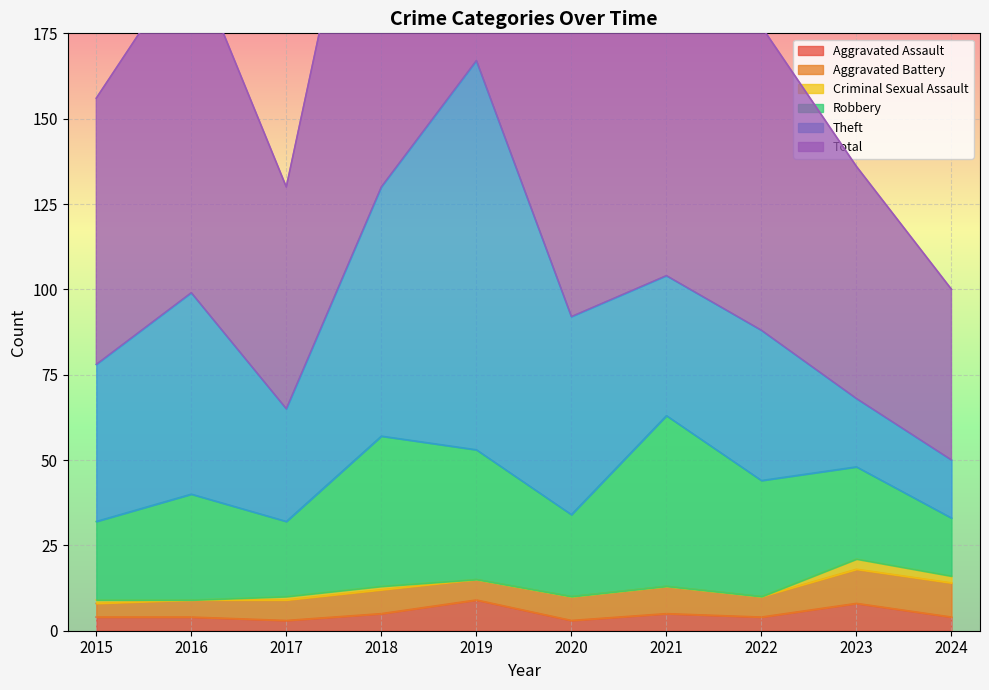

What is the total value across all series at 2016?

198